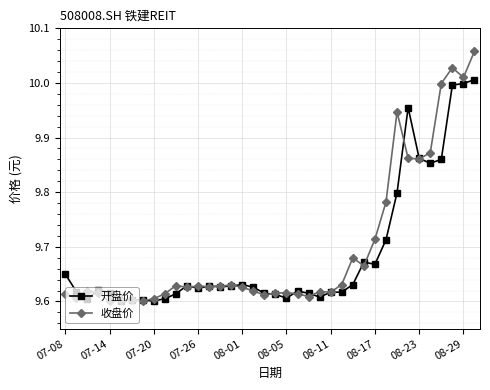

Which series has the widest spread of values?

收盘价